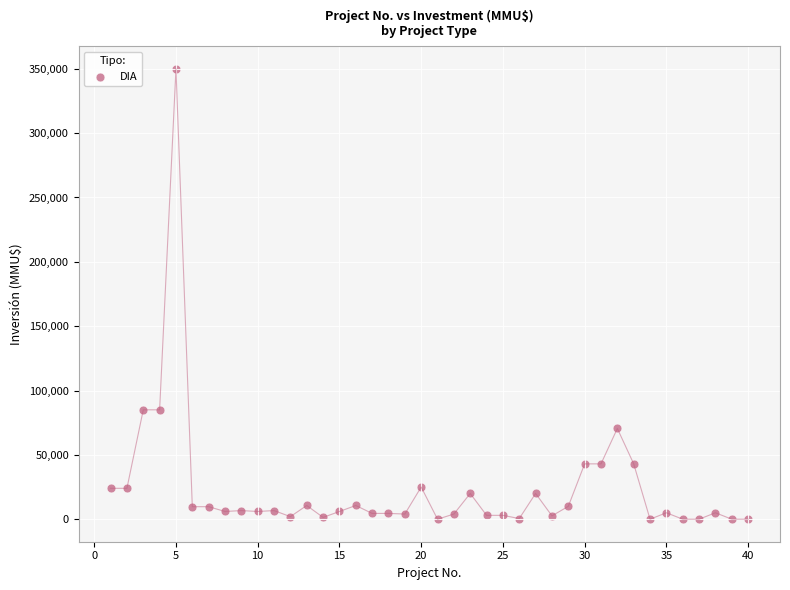

What is the range of Y values (max minus min)?

350000